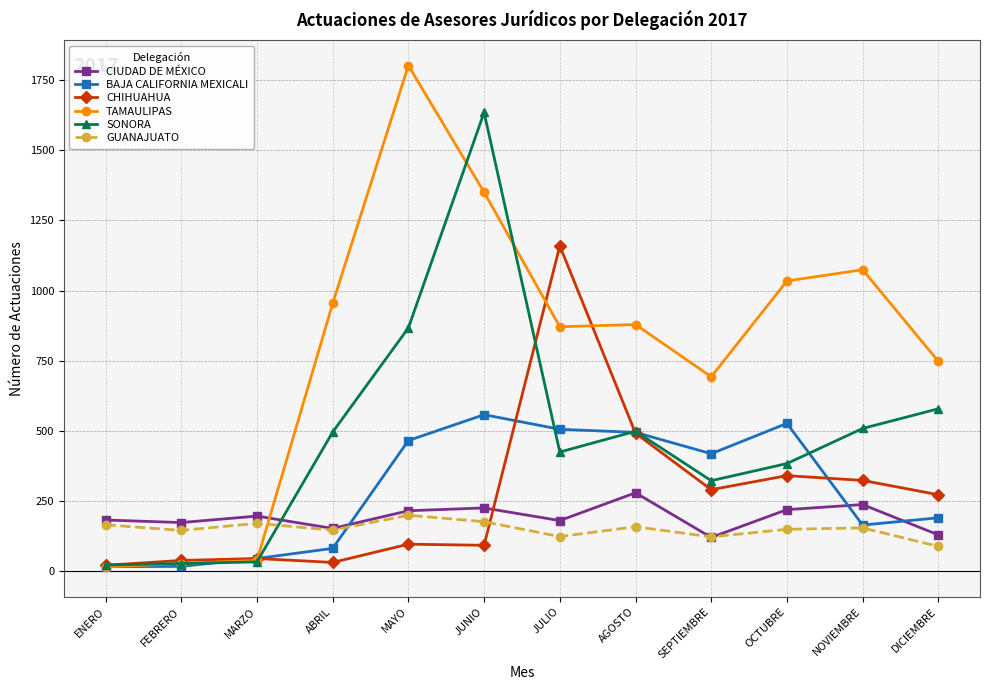

Is this an area chart (filled region under the line)?

No